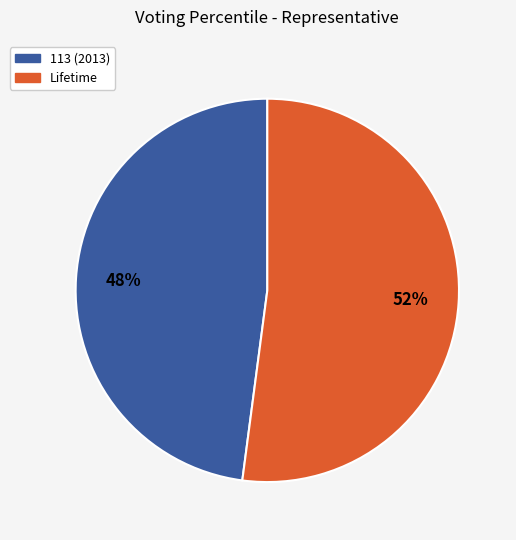

What is the smallest slice in the pie chart?

113 (2013)